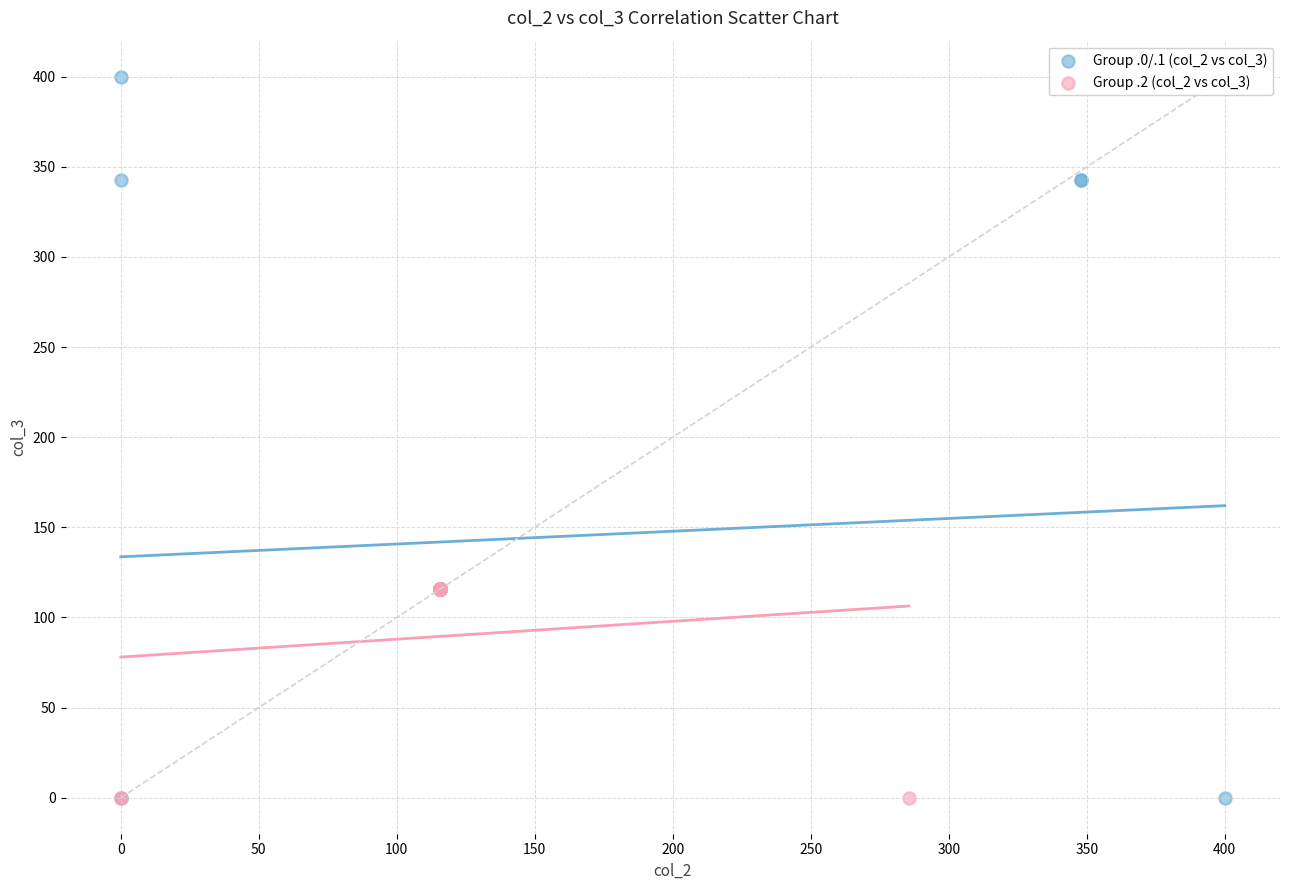

Which series reaches the maximum Y coordinate?

Group .0/.1 (col_2 vs col_3)